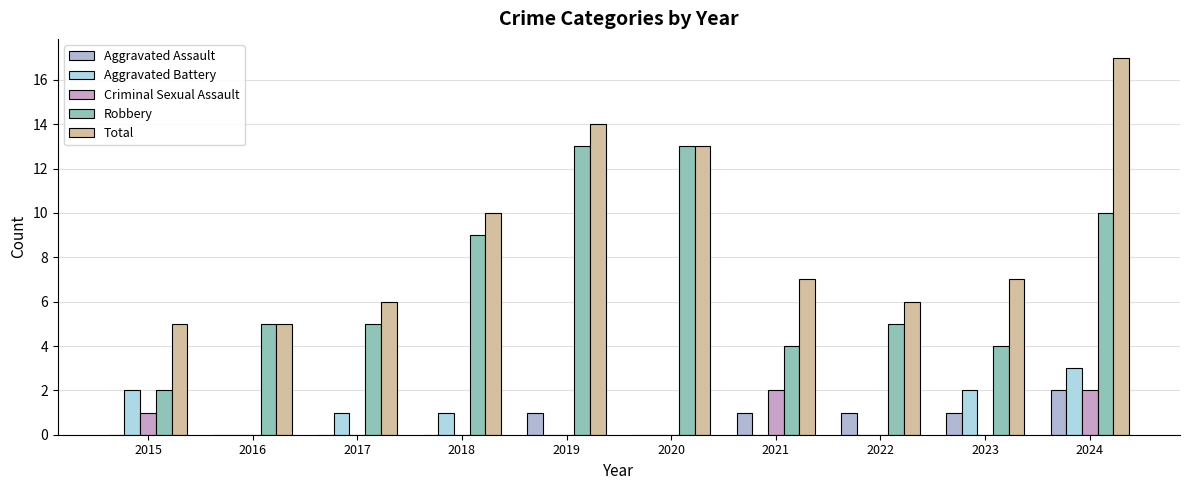

Reading left to right, what are all the values shown in this chart?

Aggravated Assault: 2015=0	2016=0	2017=0	2018=0	2019=1	2020=0	2021=1	2022=1	2023=1	2024=2
Aggravated Battery: 2015=2	2016=0	2017=1	2018=1	2019=0	2020=0	2021=0	2022=0	2023=2	2024=3
Criminal Sexual Assault: 2015=1	2016=0	2017=0	2018=0	2019=0	2020=0	2021=2	2022=0	2023=0	2024=2
Robbery: 2015=2	2016=5	2017=5	2018=9	2019=13	2020=13	2021=4	2022=5	2023=4	2024=10
Total: 2015=5	2016=5	2017=6	2018=10	2019=14	2020=13	2021=7	2022=6	2023=7	2024=17